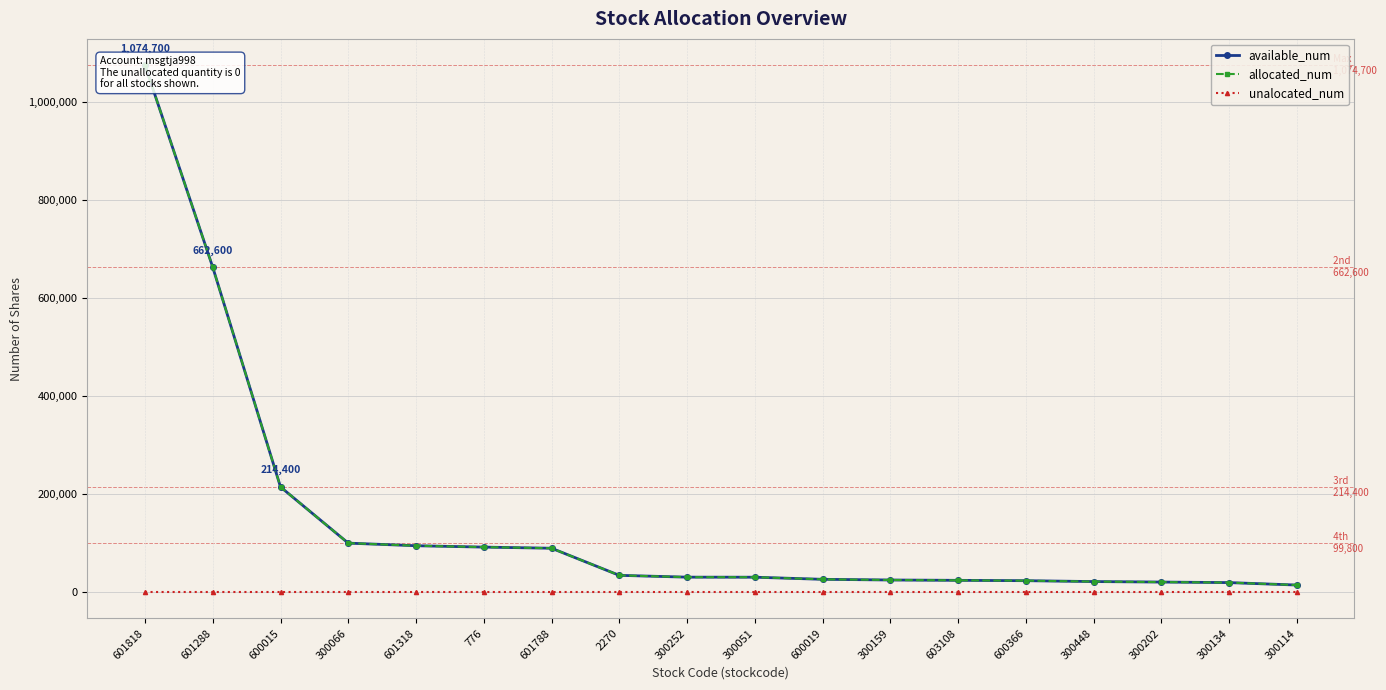

At how many categories does at least one series exceed 253086?

2